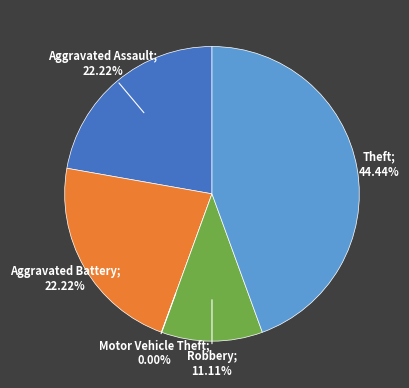

The Motor Vehicle Theft slice represents 10% of the pie. True or false?

False